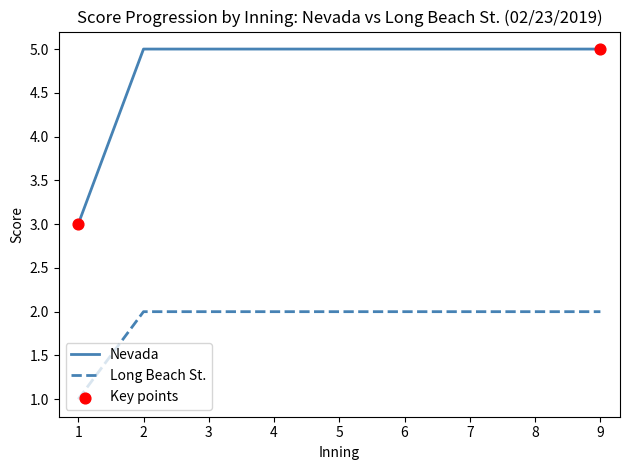

Which series has the largest range (max minus min)?

Nevada